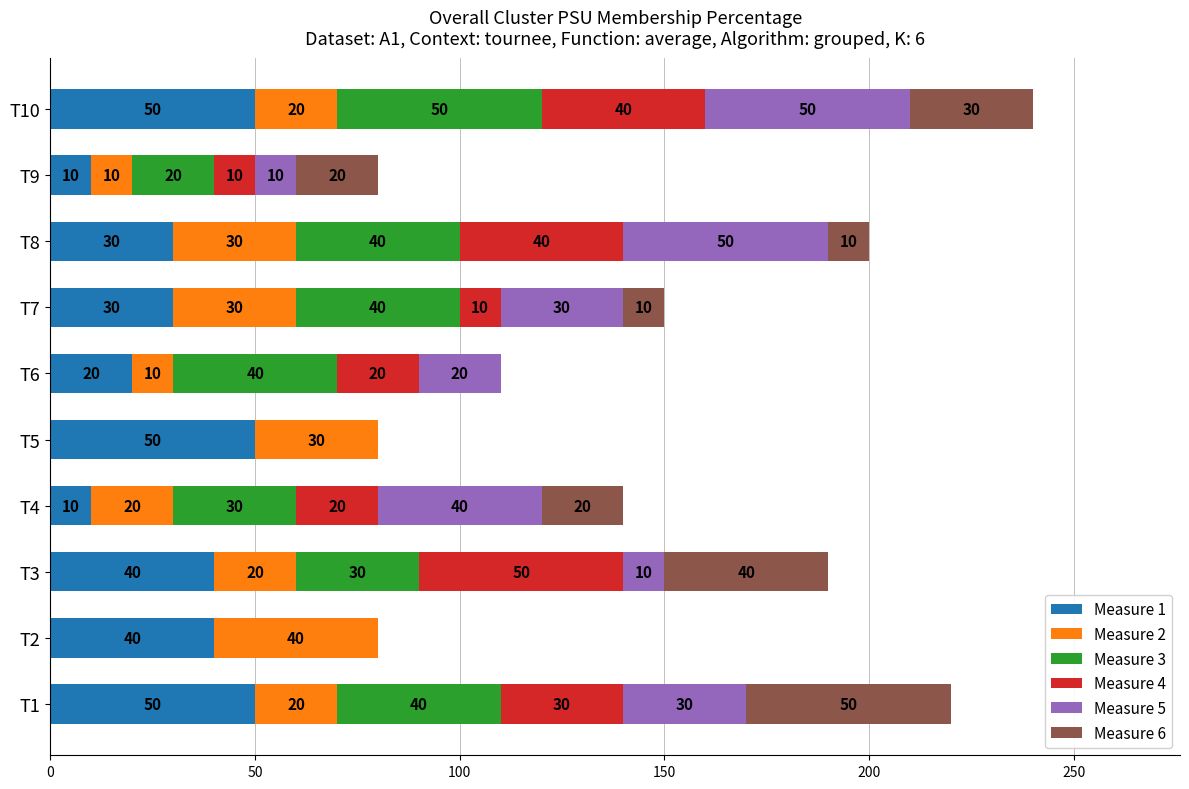

What is the total value across all series at T7?

150